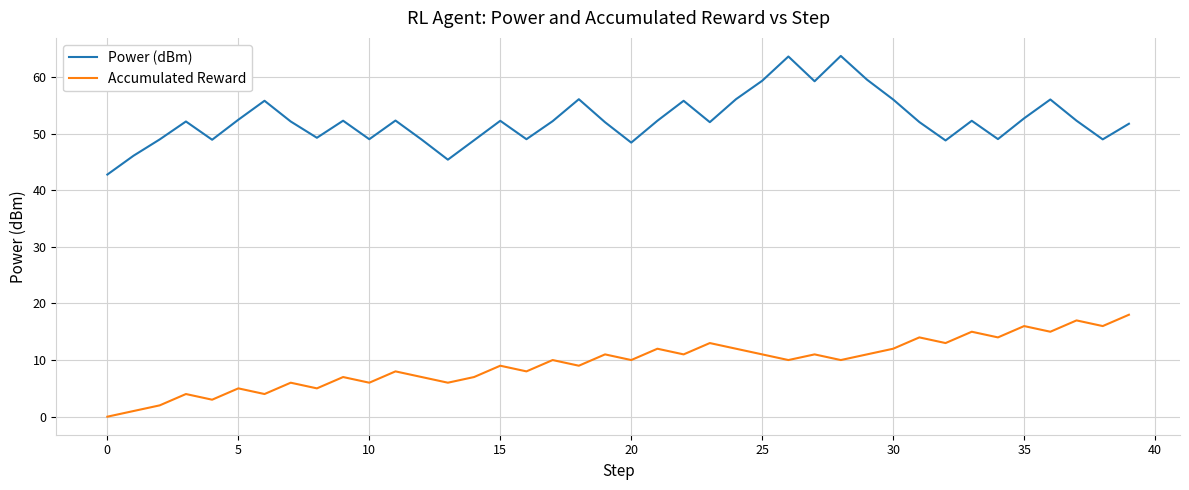

True or false: Accumulated Reward and Power (dBm) cross at least once.

False